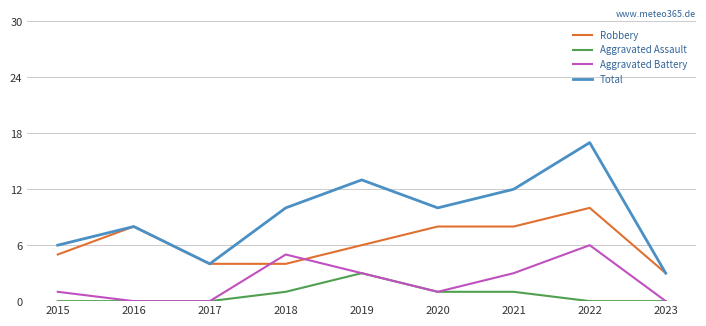

True or false: Aggravated Assault has more than 0 interior local peaks.

True